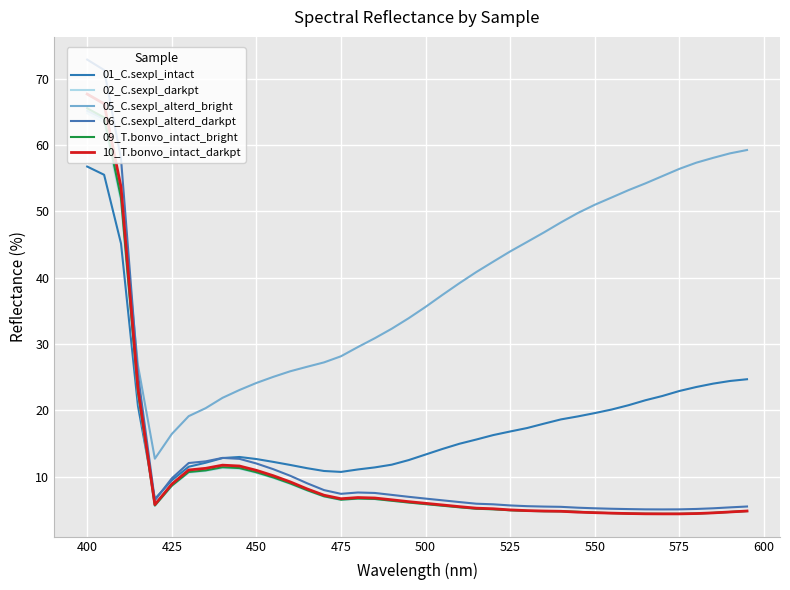

How many lines are shown in the chart?

6